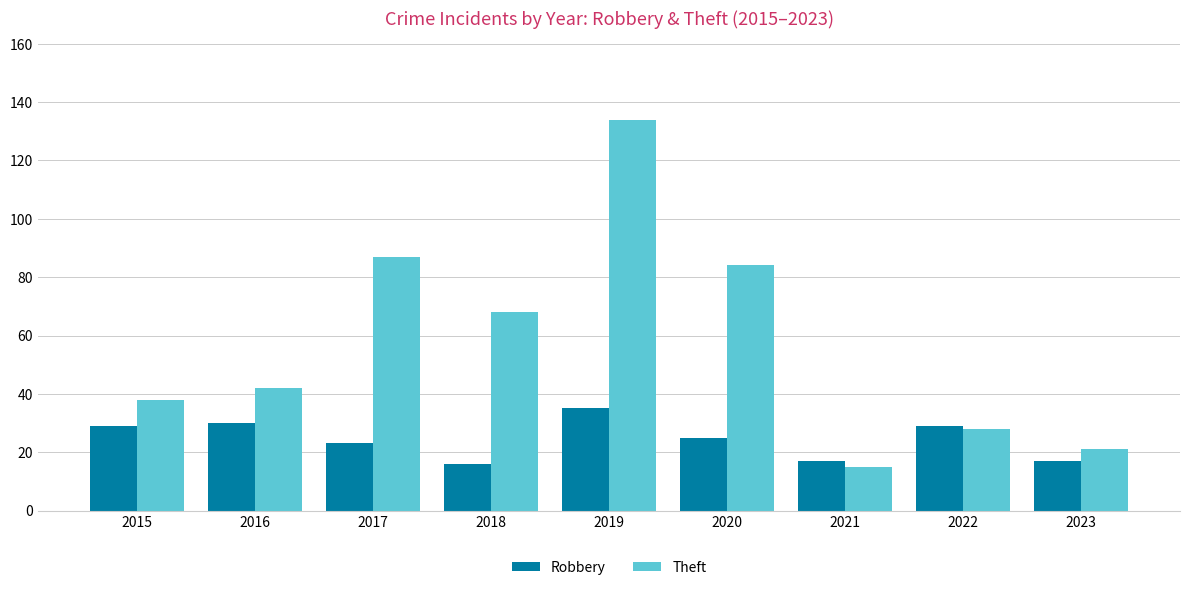

Count the number of categories in the chart.

9